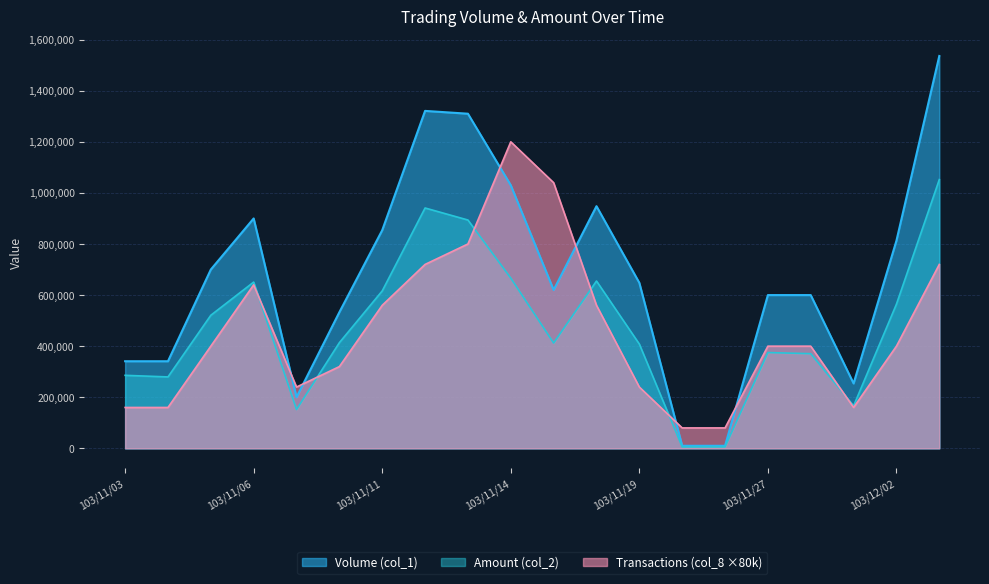

Which label corresponds to the smallest value in the chart?

103/11/21